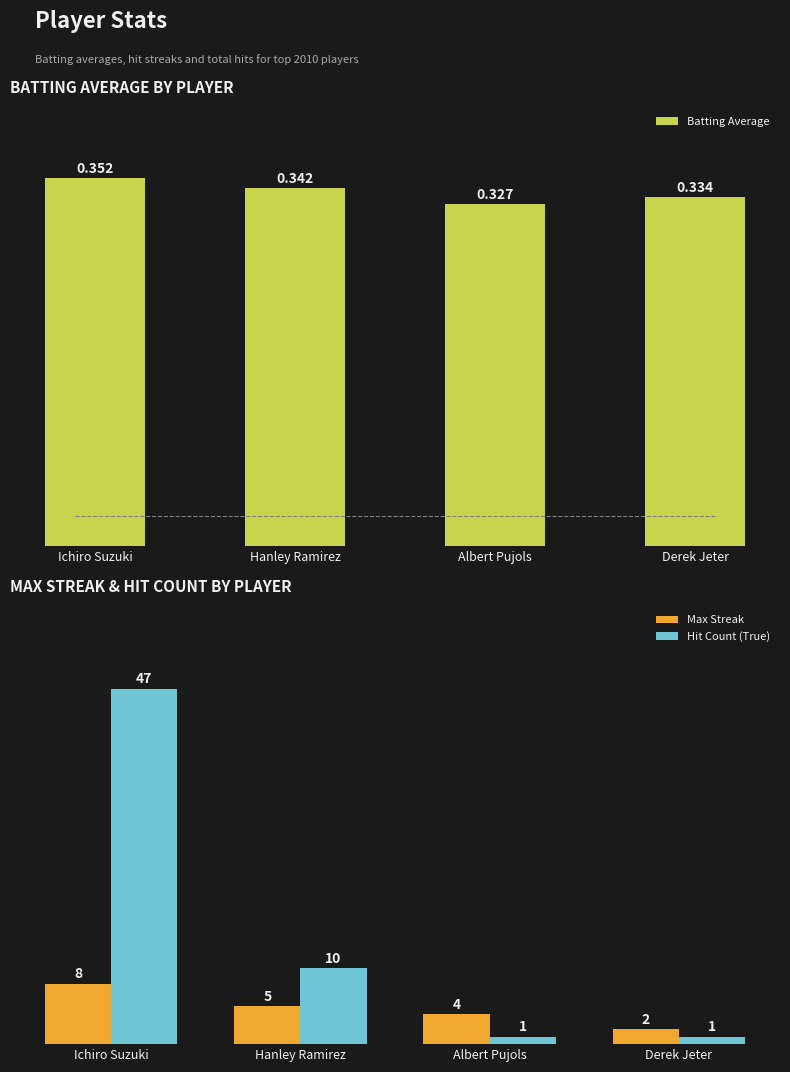

What is the sum of all Batting Average values?

1.4